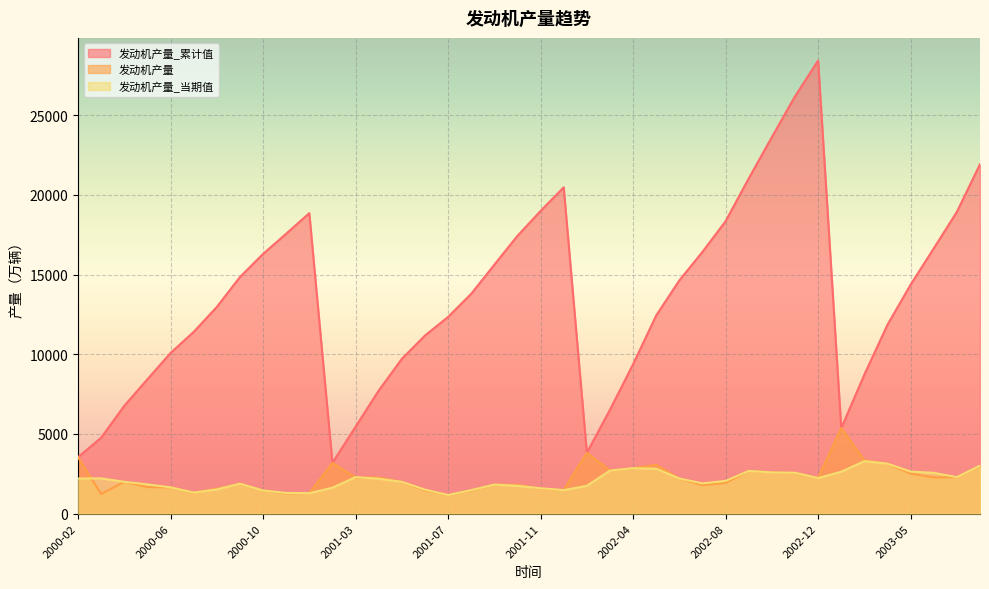

List the series in order of their peak value, lowest first.

发动机产量_当期值, 发动机产量, 发动机产量_累计值